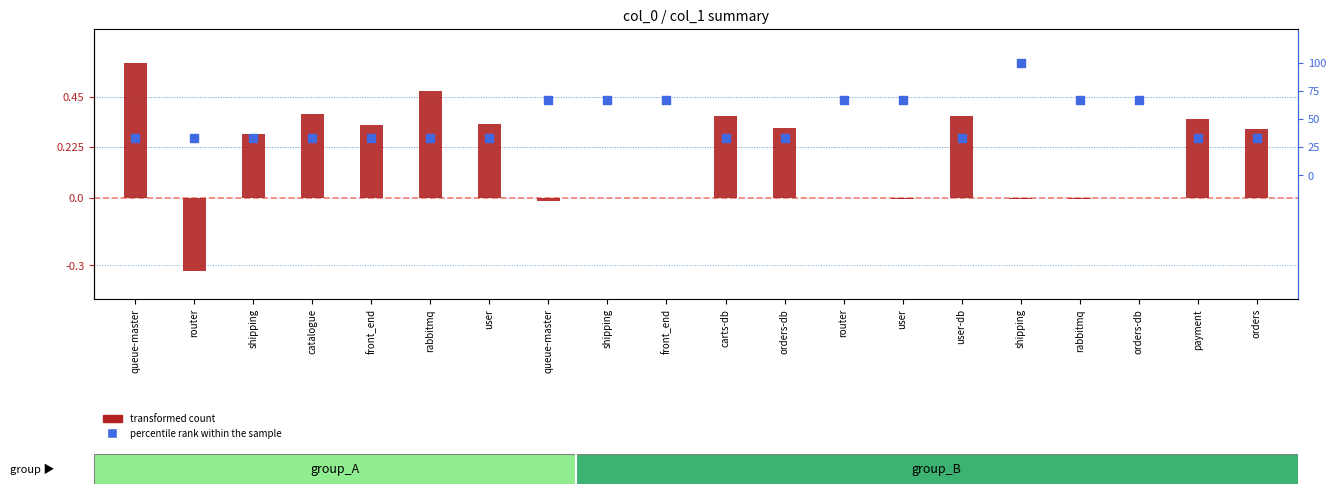

Which series contains the highest Y value?

transformed count